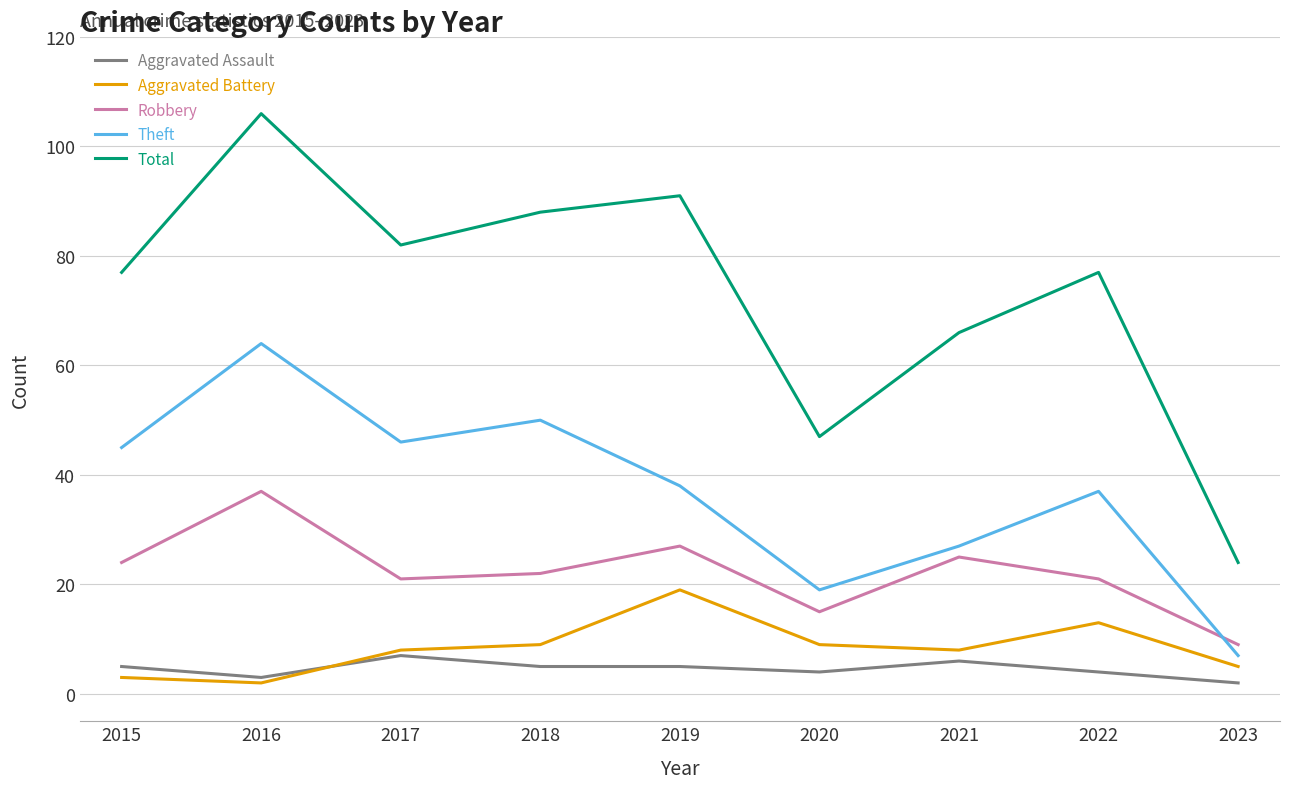

The value of Aggravated Assault at 2018 is 5. True or false?

True